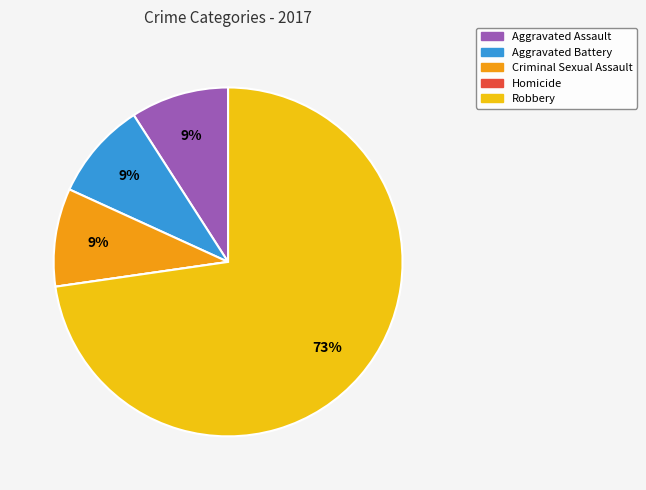

To the nearest percent, what portion does Criminal Sexual Assault represent?

9%